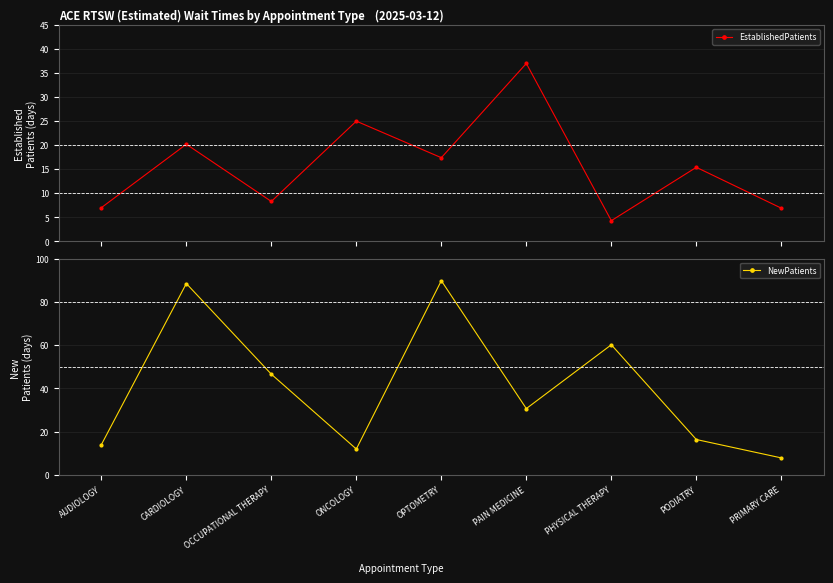

How many interior local valleys does the NewPatients series have?

2